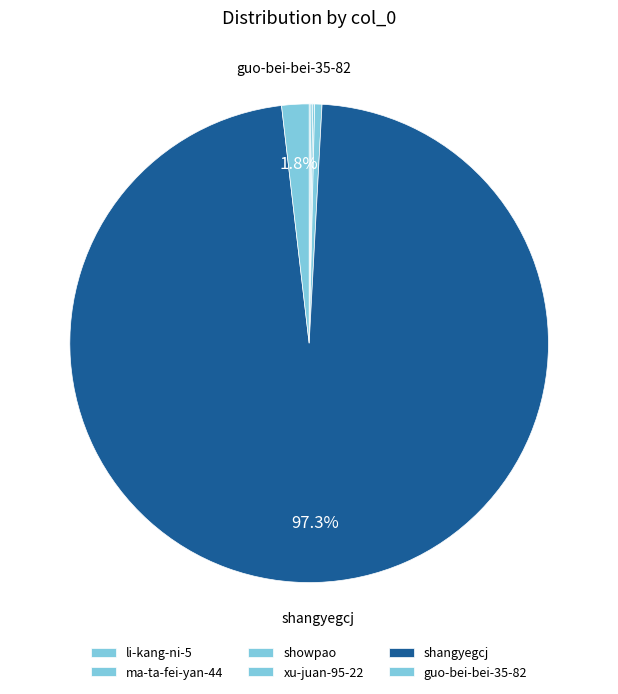

Count the number of slices in the pie.

6